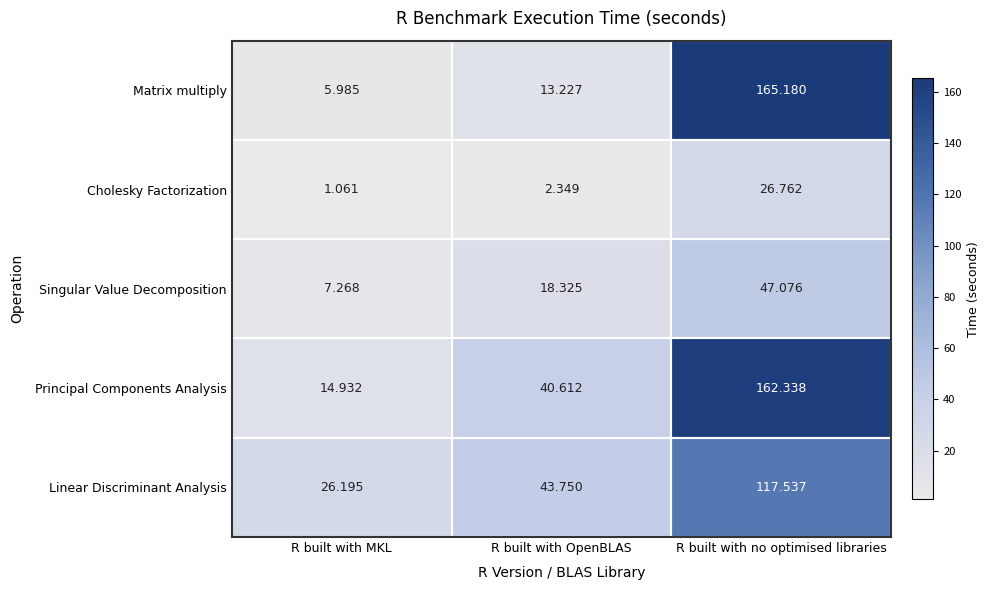

Between R built with MKL and R built with no optimised libraries, which series saw the biggest shift?

Matrix multiply